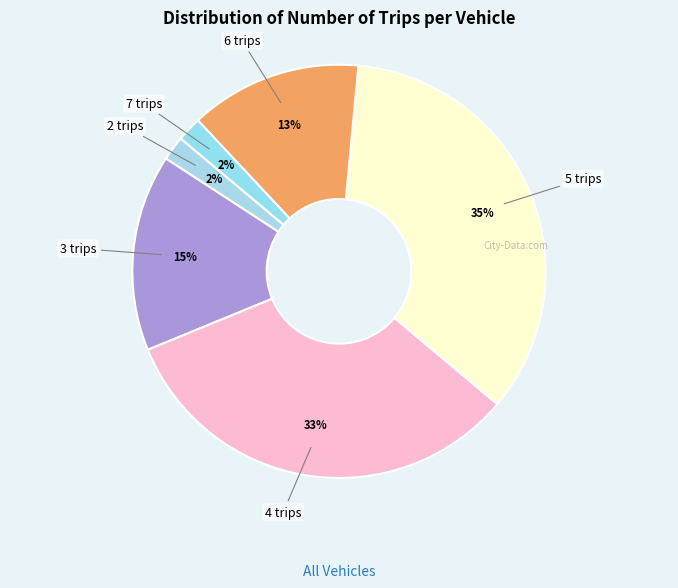

Which slice is the smallest?

2 trips